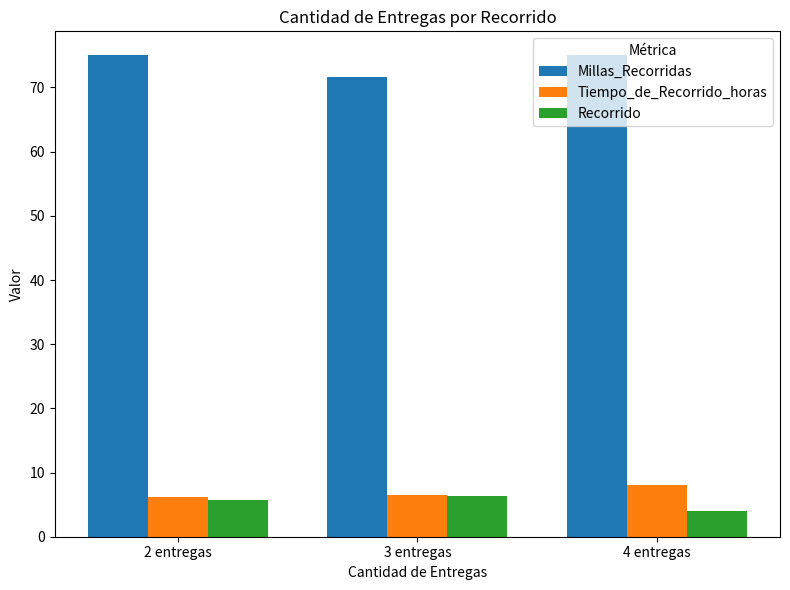

Which series has the largest total across all categories?

Millas_Recorridas